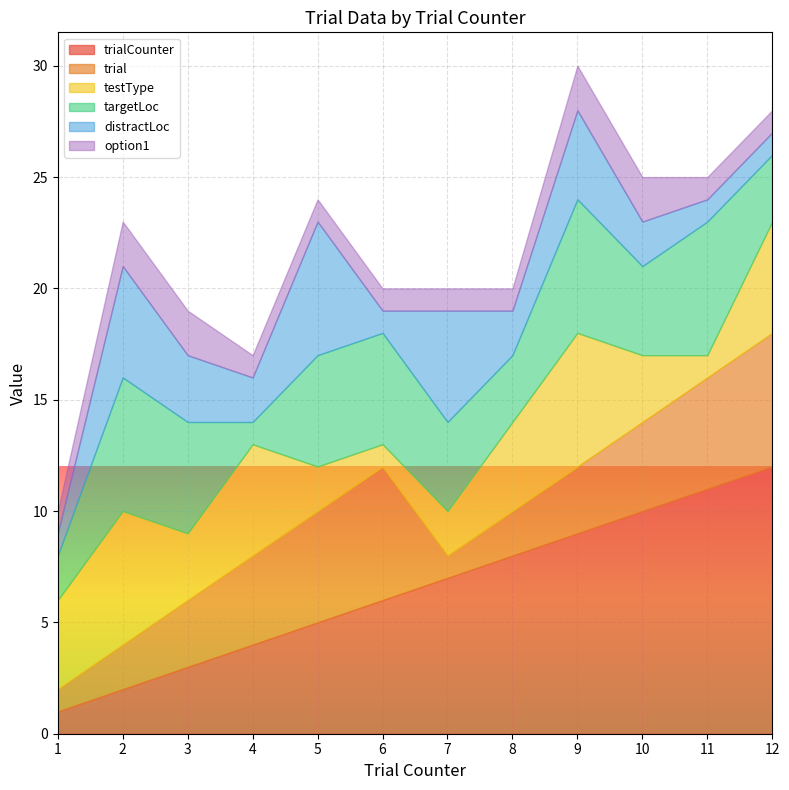

Is the value of option1 at 7 greater than the value of trial at 7?

No